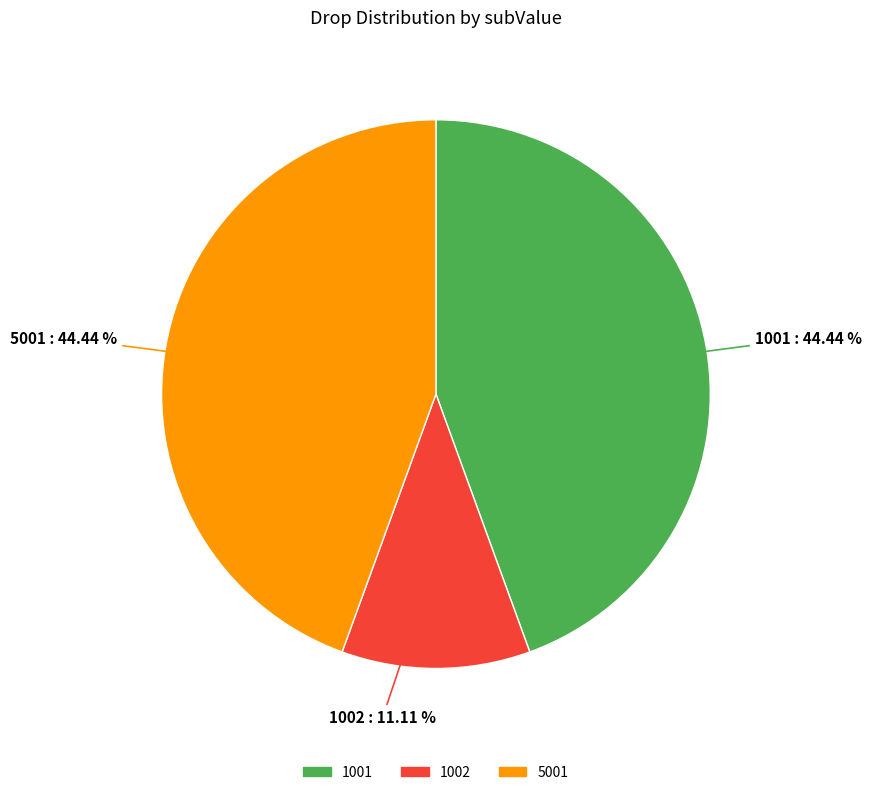

Between 1001 and 1002, which is larger?

1001